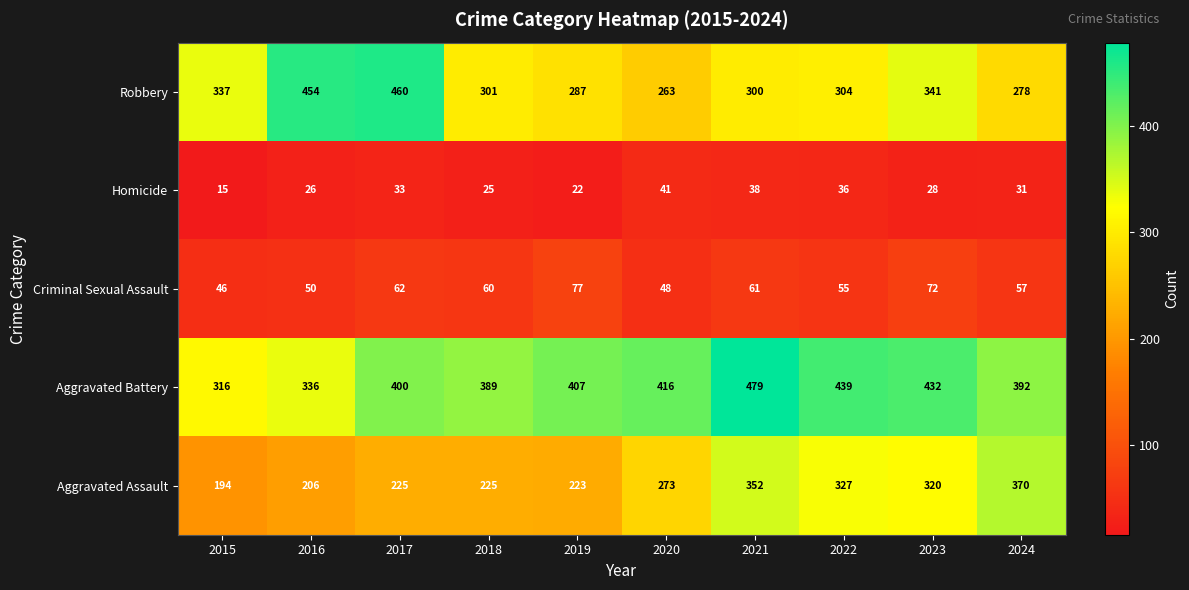

What is the smallest value displayed?

15